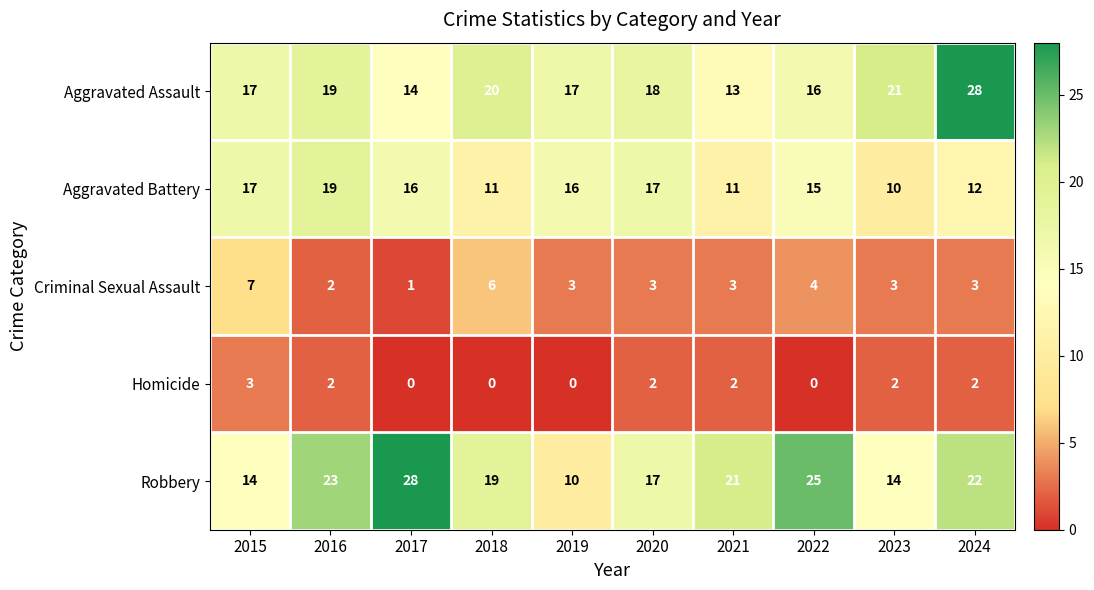

At 2018, list the series in order from largest to smallest.

Aggravated Assault, Robbery, Aggravated Battery, Criminal Sexual Assault, Homicide